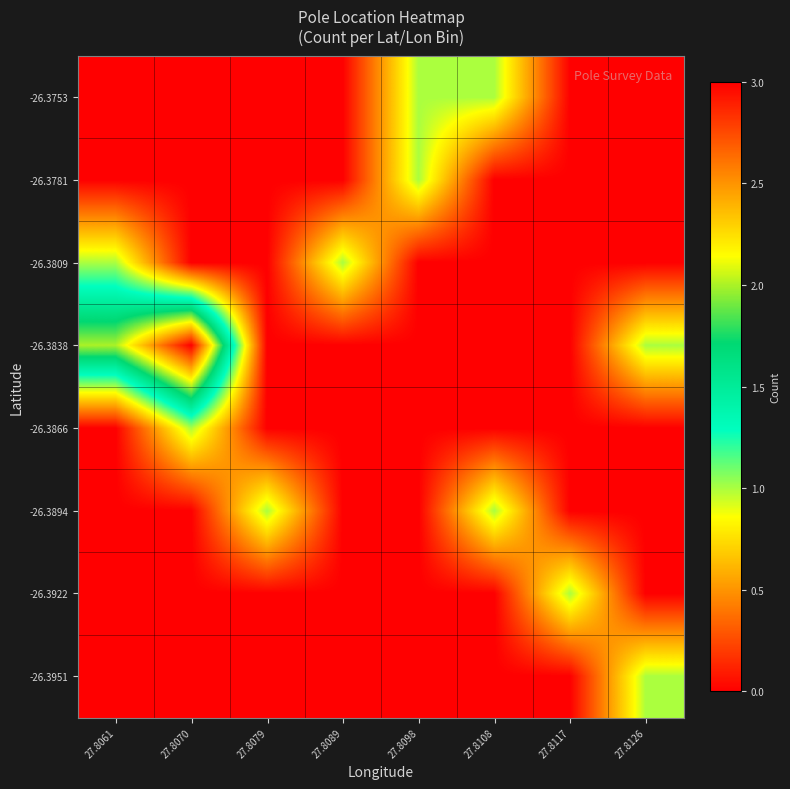

List the series in order of their peak value, highest first.

-26.3838, -26.3753, -26.3781, -26.3809, -26.3866, -26.3894, -26.3922, -26.3951